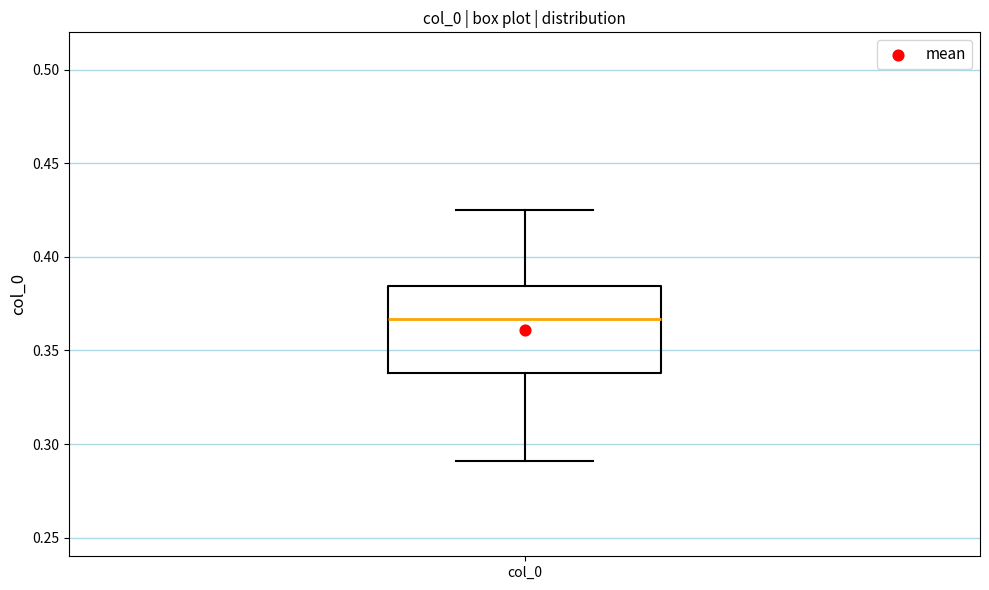

Where does the median line of the box for col_0 sit on the y-axis? The values are not printed on the chart, so give them approximately, as read against the axis.

0.365